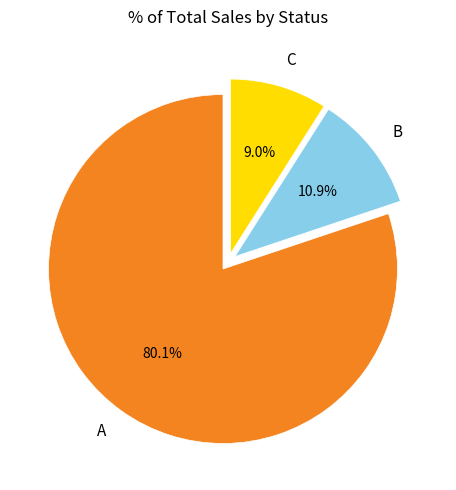

What is the smallest slice in the pie chart?

C